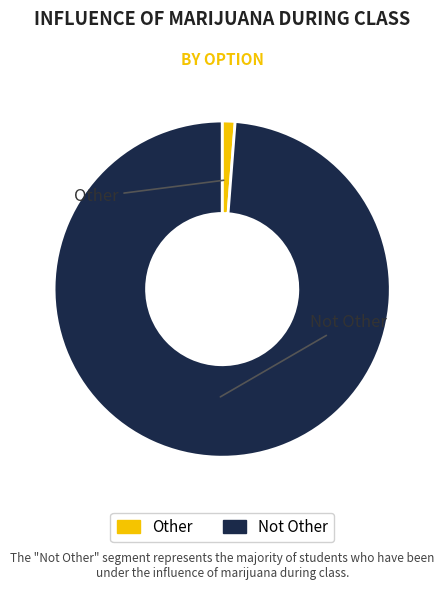

How many segments does this pie chart have?

2